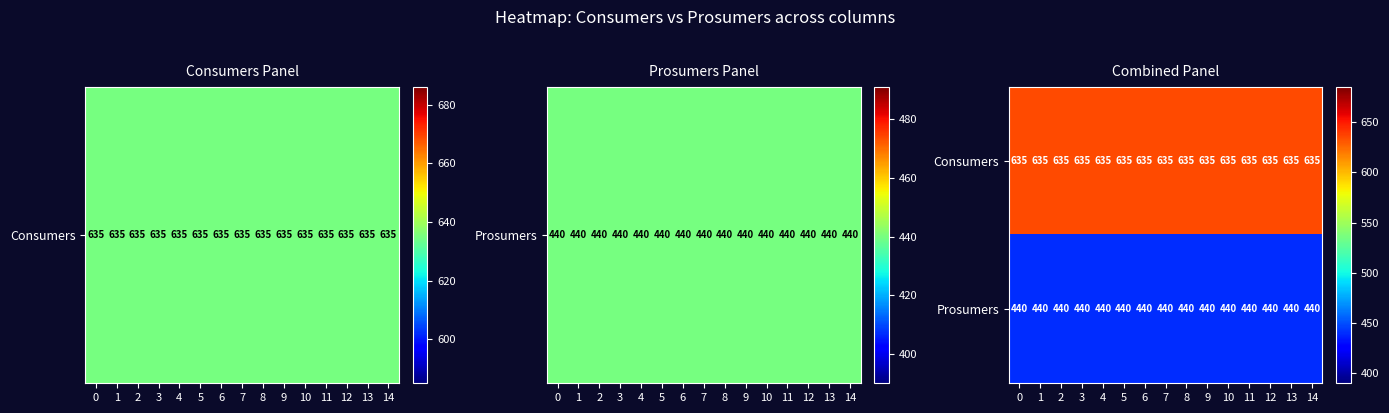

The value of Prosumers at 5 is 735. True or false?

False